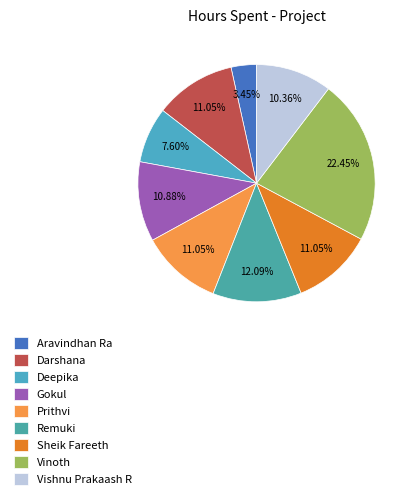

What portion of the pie excludes Prithvi?

88.9%